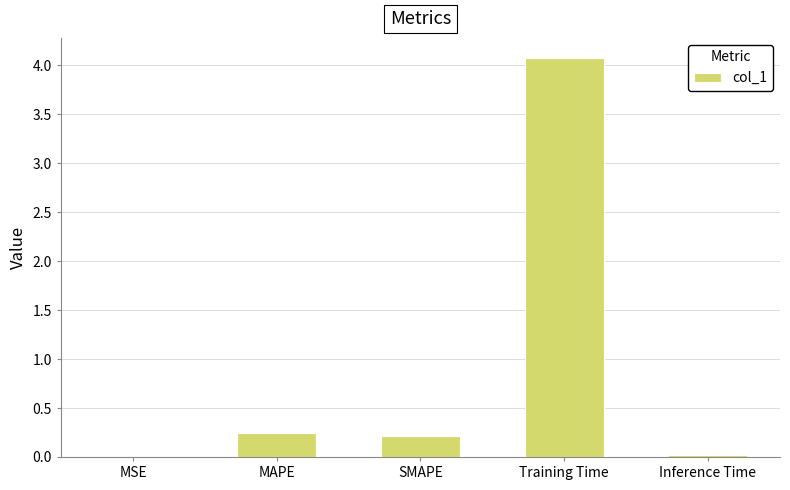

Which has a higher value, Training Time or Inference Time?

Training Time